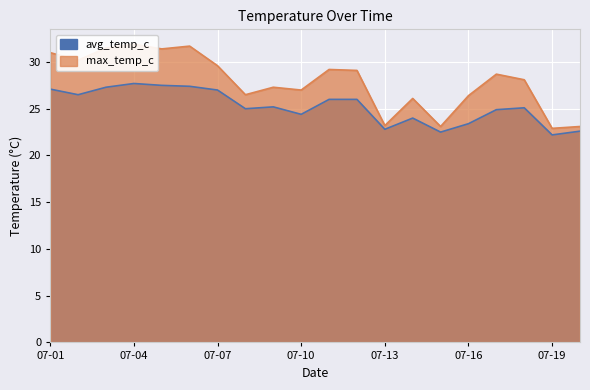

What is the maximum value shown in the chart?

31.9